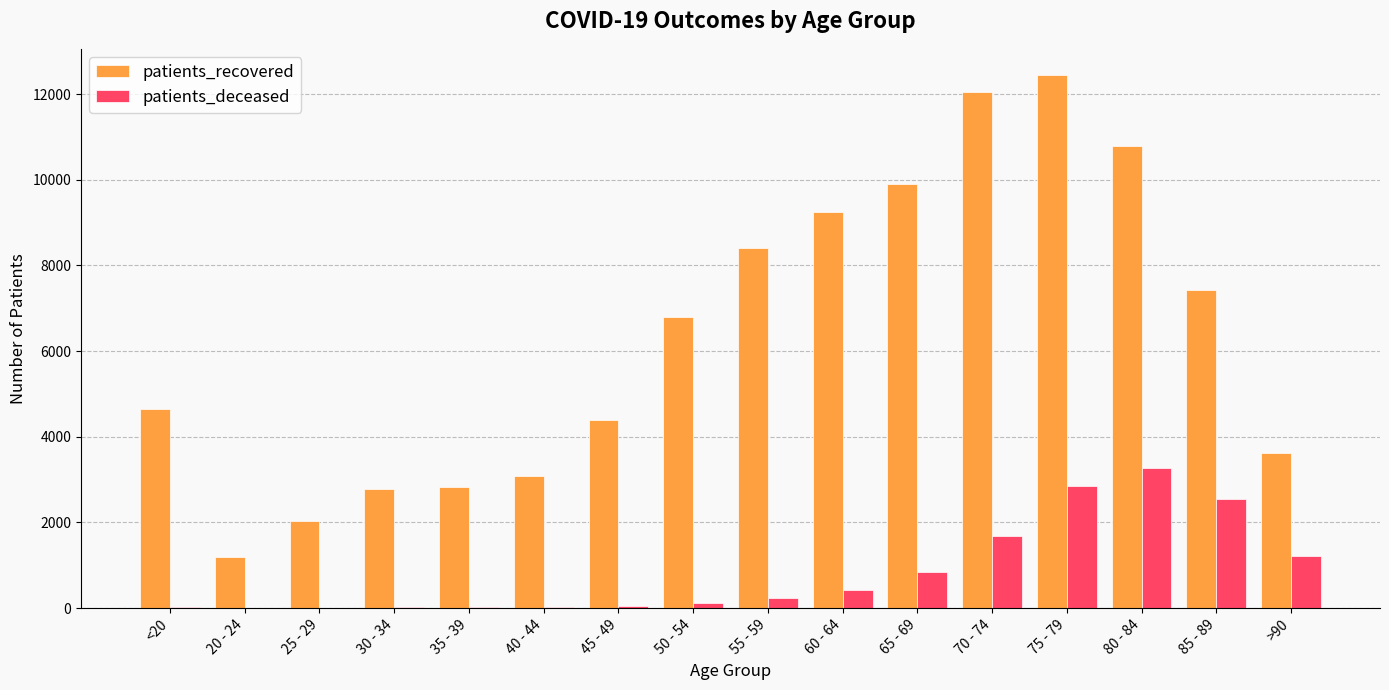

At which category is the sum across all series the highest?

75 - 79